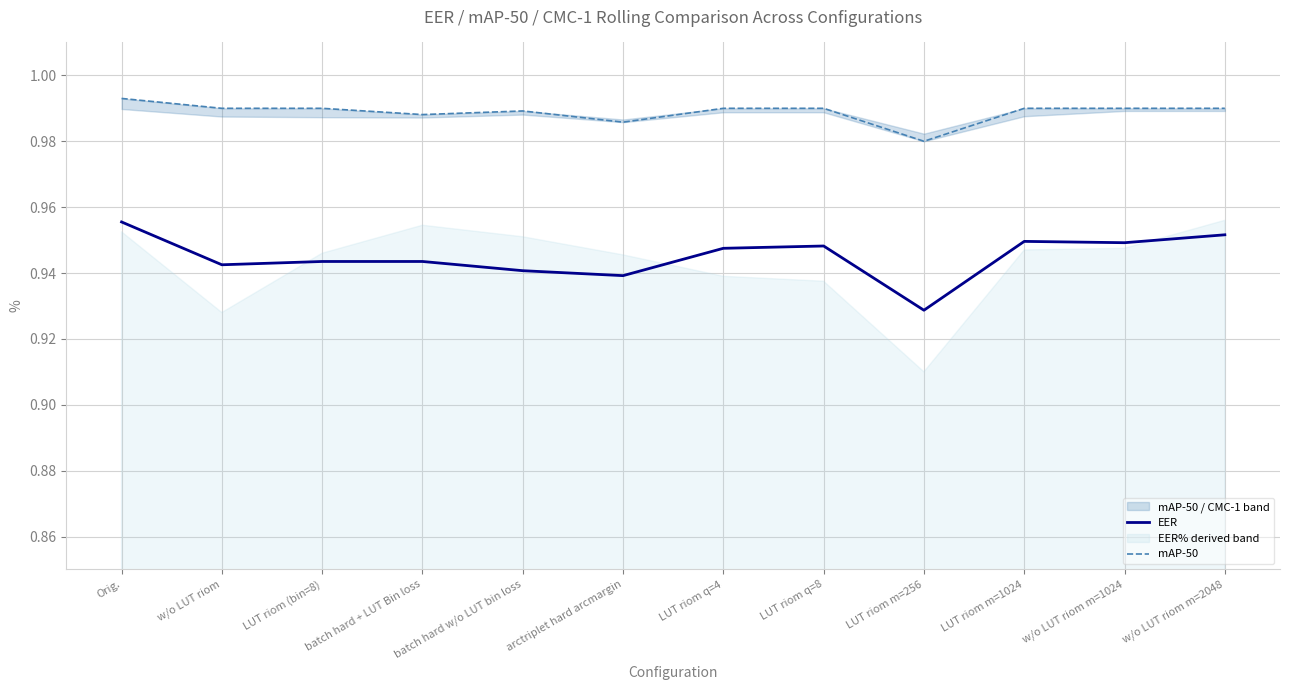

Where is the first local minimum for EER?

w/o LUT riom